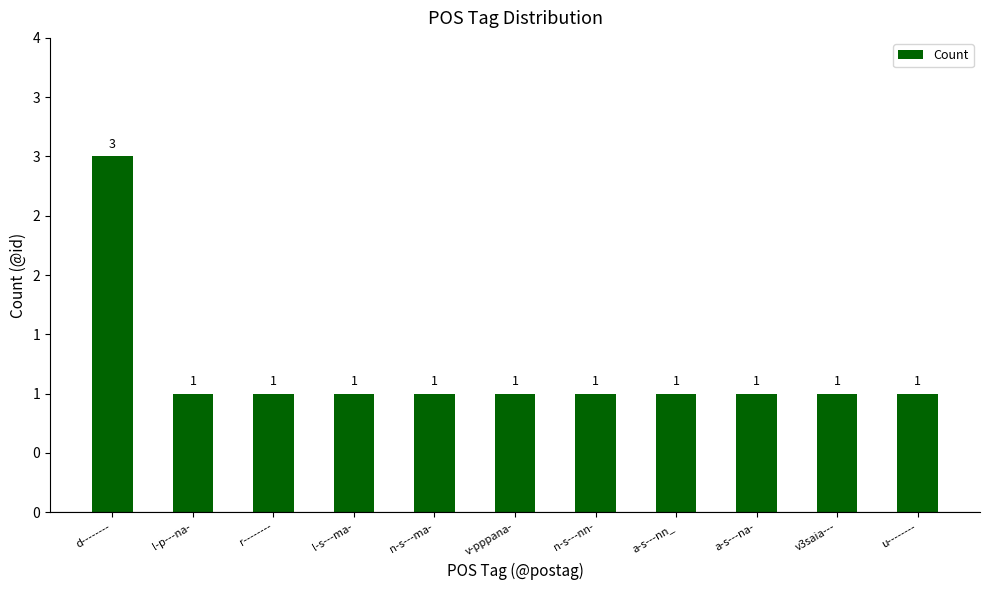

Does the chart contain any negative values?

No